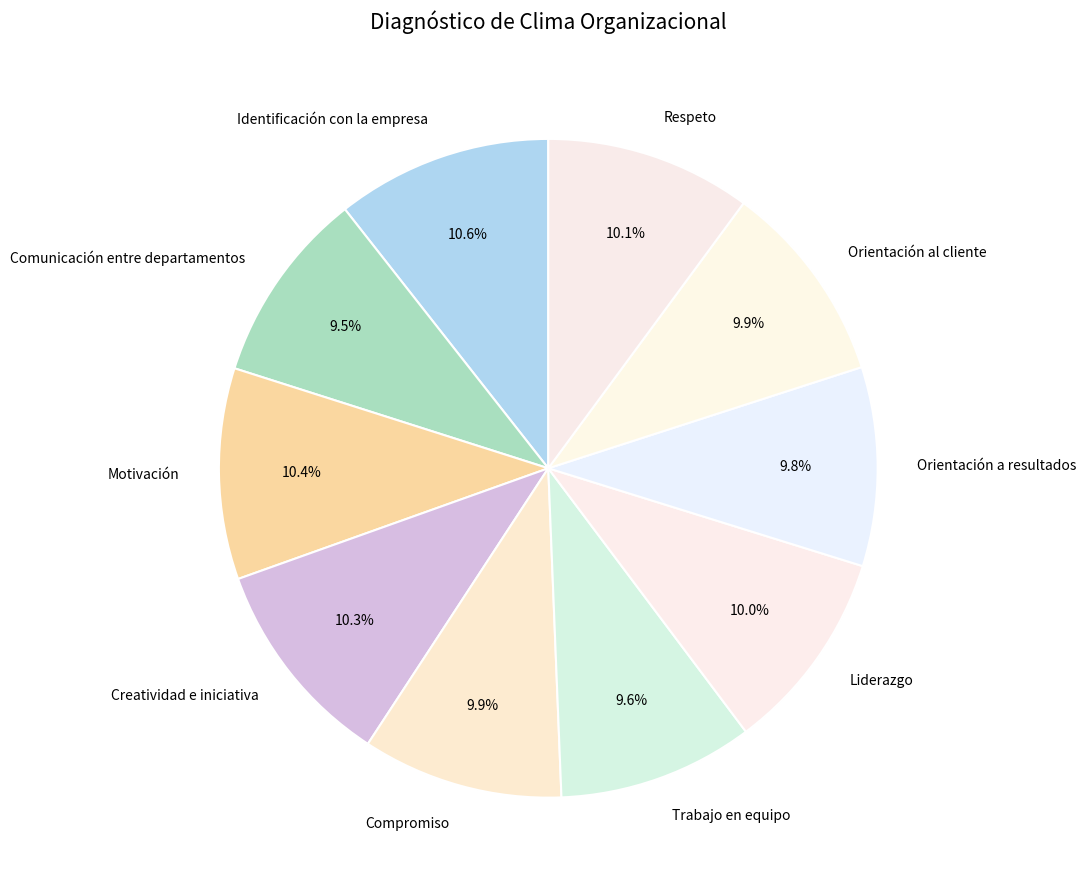

What percentage is the Compromiso slice, to the nearest percent?

10%